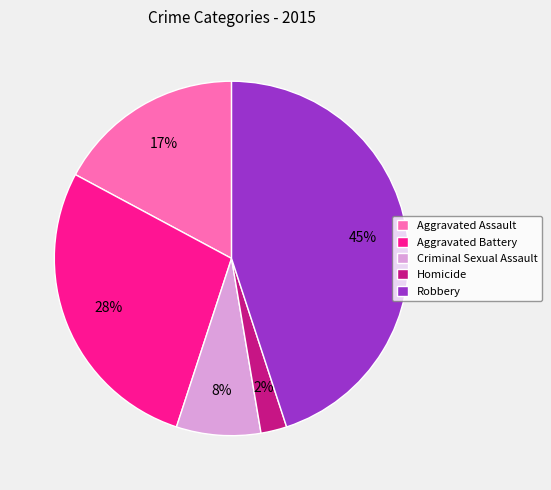

True or false: Homicide accounts for 2% of the total.

True